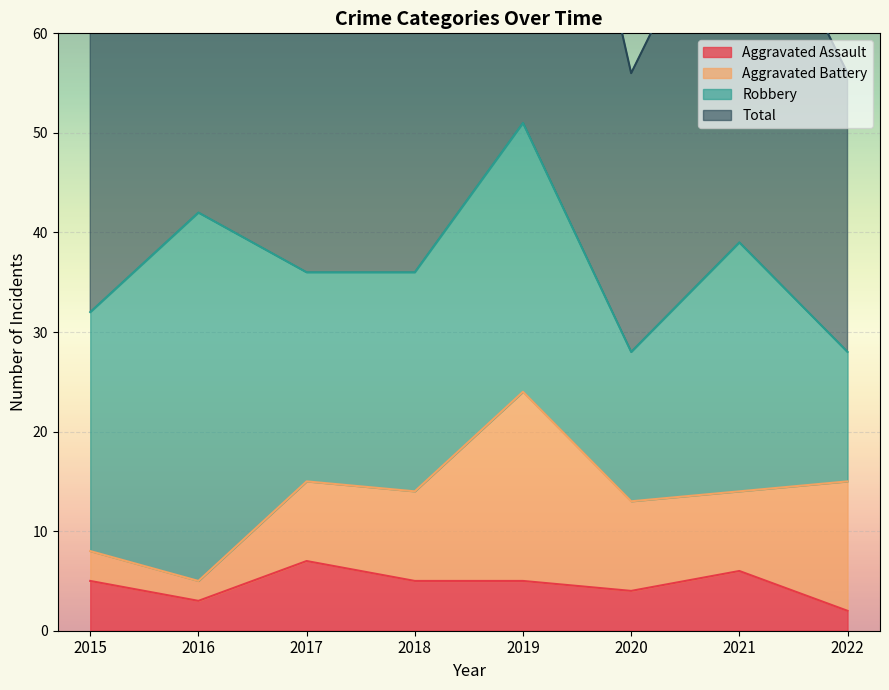

Which series has the widest spread of values?

Total